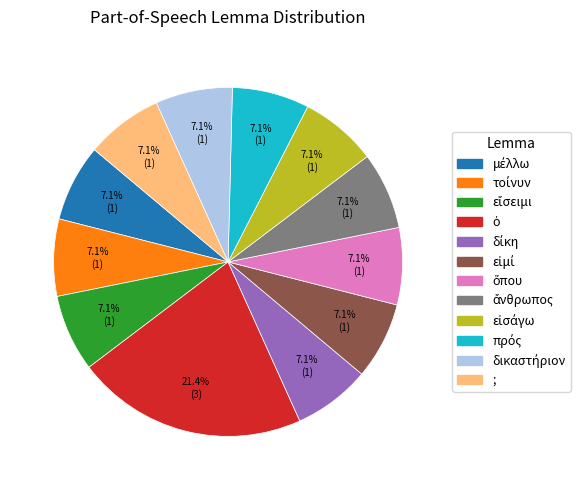

Does any single category account for the majority?

No